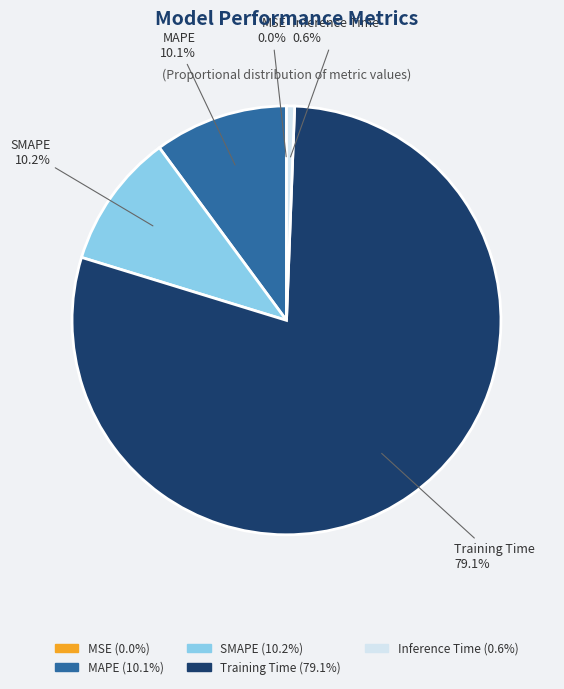

True or false: Inference Time accounts for 11% of the total.

False